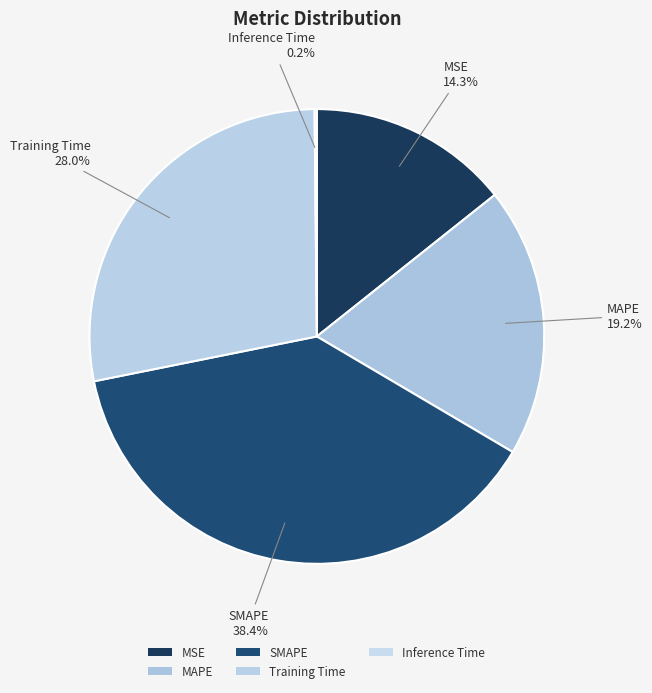

What is the largest slice in the pie chart?

SMAPE